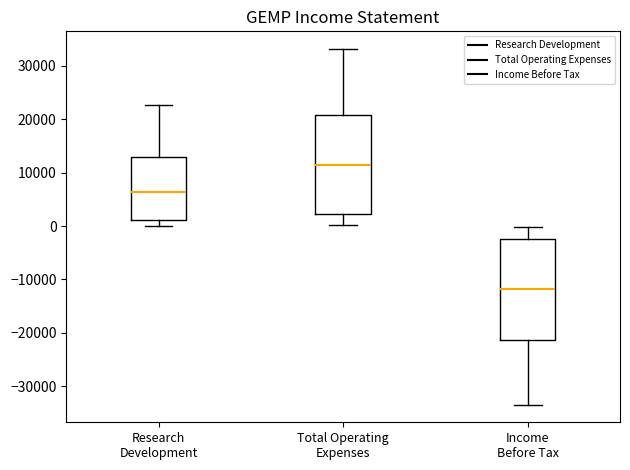

Reading left to right, read every box against the y-axis: the position of its median line, the range the box covers, and the ends of its whiskers. The values are not printed on the chart, so give them approximately, as read against the axis.

Research Development: median 6000, box 1000 to 13000, whiskers 0 to 23000
Total Operating Expenses: median 12000, box 2000 to 21000, whiskers 0 to 33000
Income Before Tax: median -12000, box -21000 to -2000, whiskers -33000 to 0